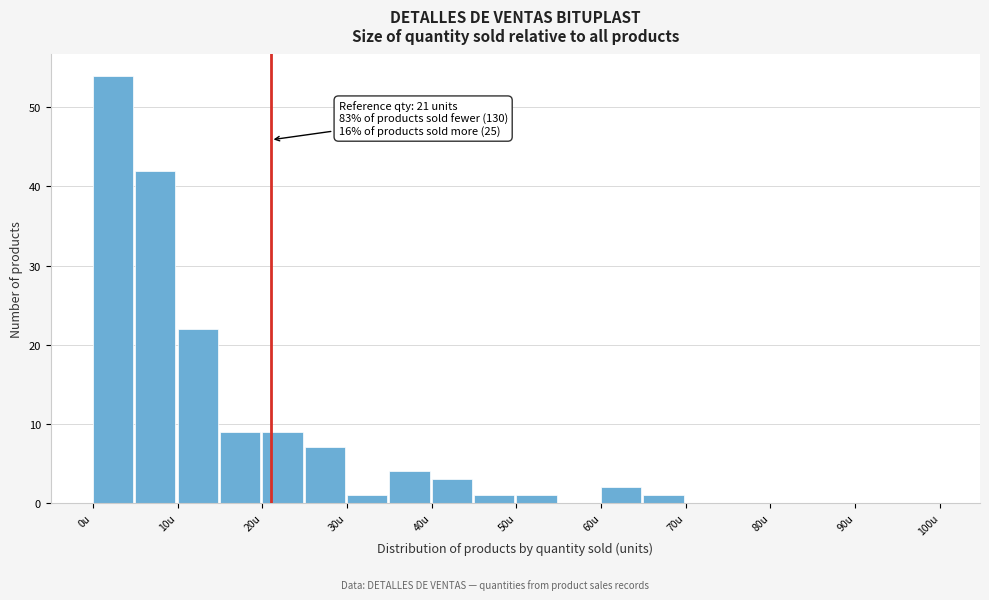

Over which range of the x-axis is the bar tallest?

0 to 5